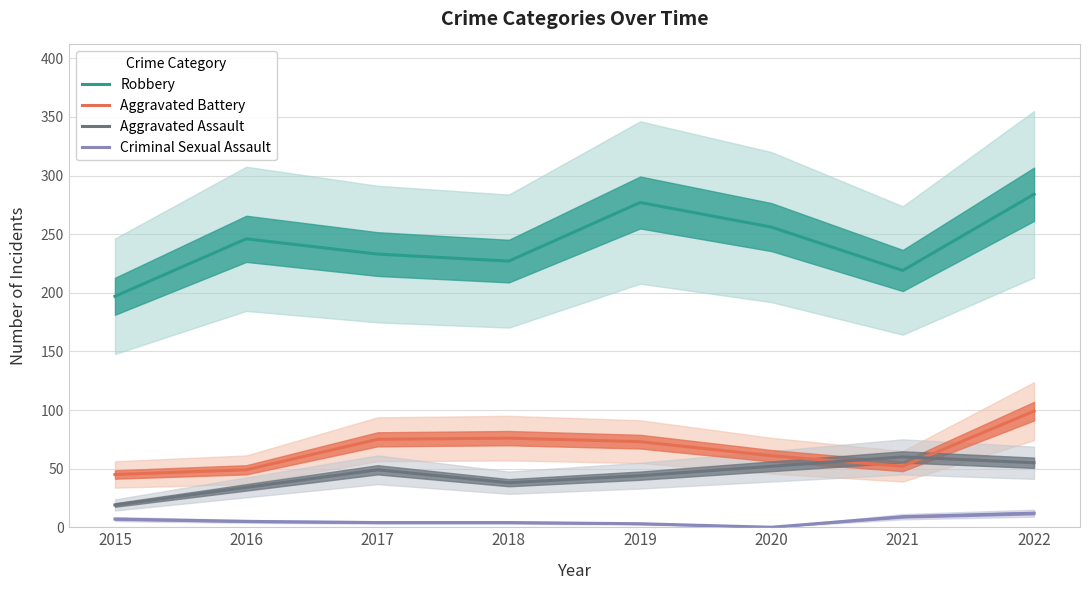

True or false: Criminal Sexual Assault and Aggravated Battery intersect in this chart.

False